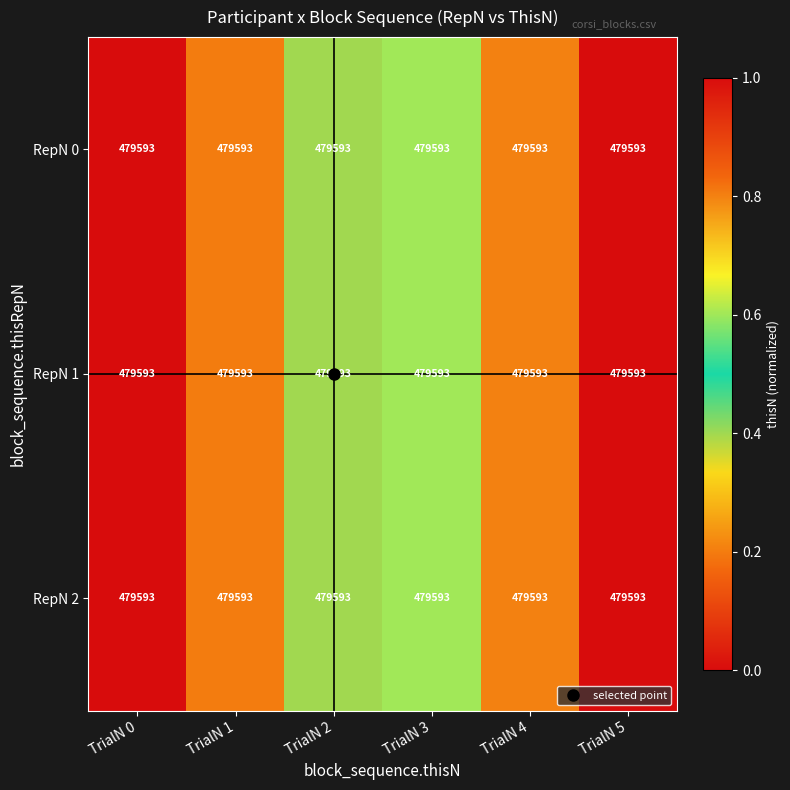

True or false: RepN 2 has a value of 0.4 at TrialN 1.

False